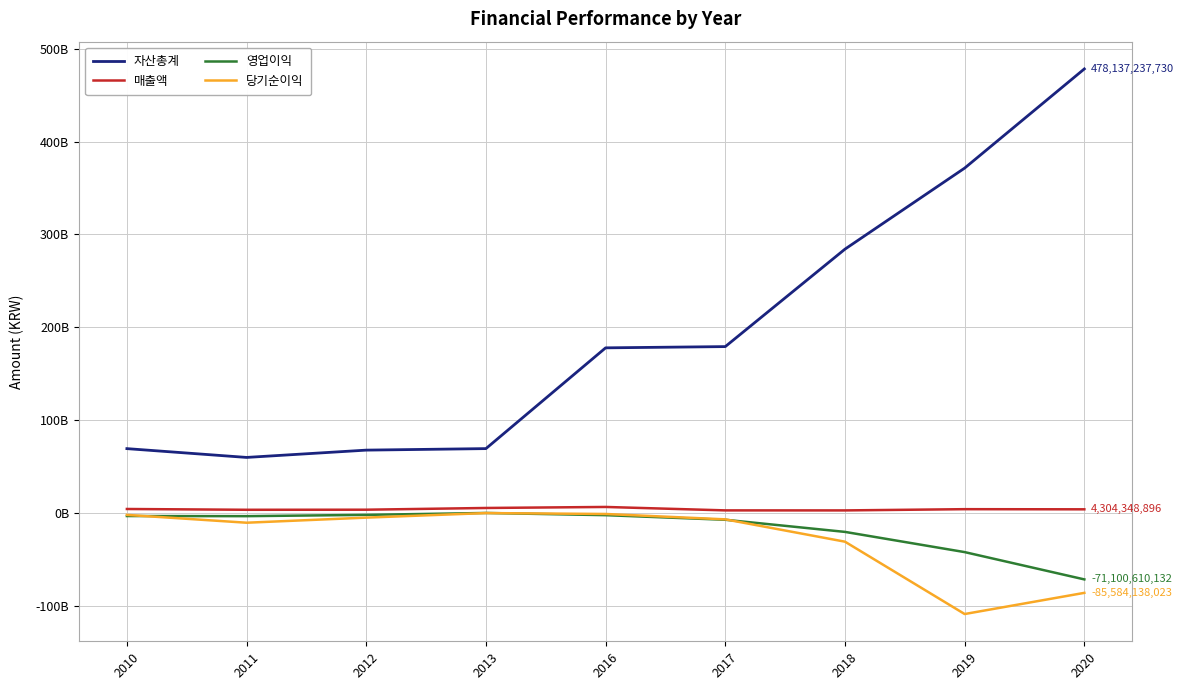

Is this an area chart (filled region under the line)?

No